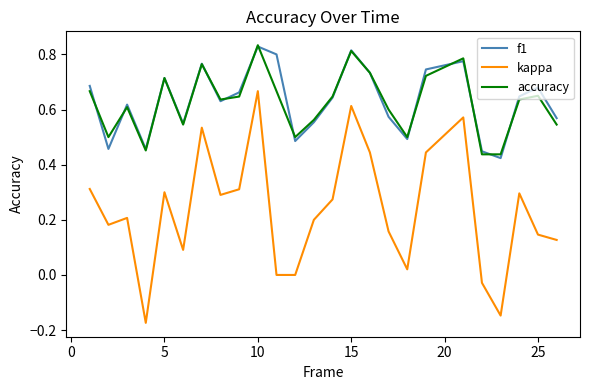

How many series are shown in this chart?

3